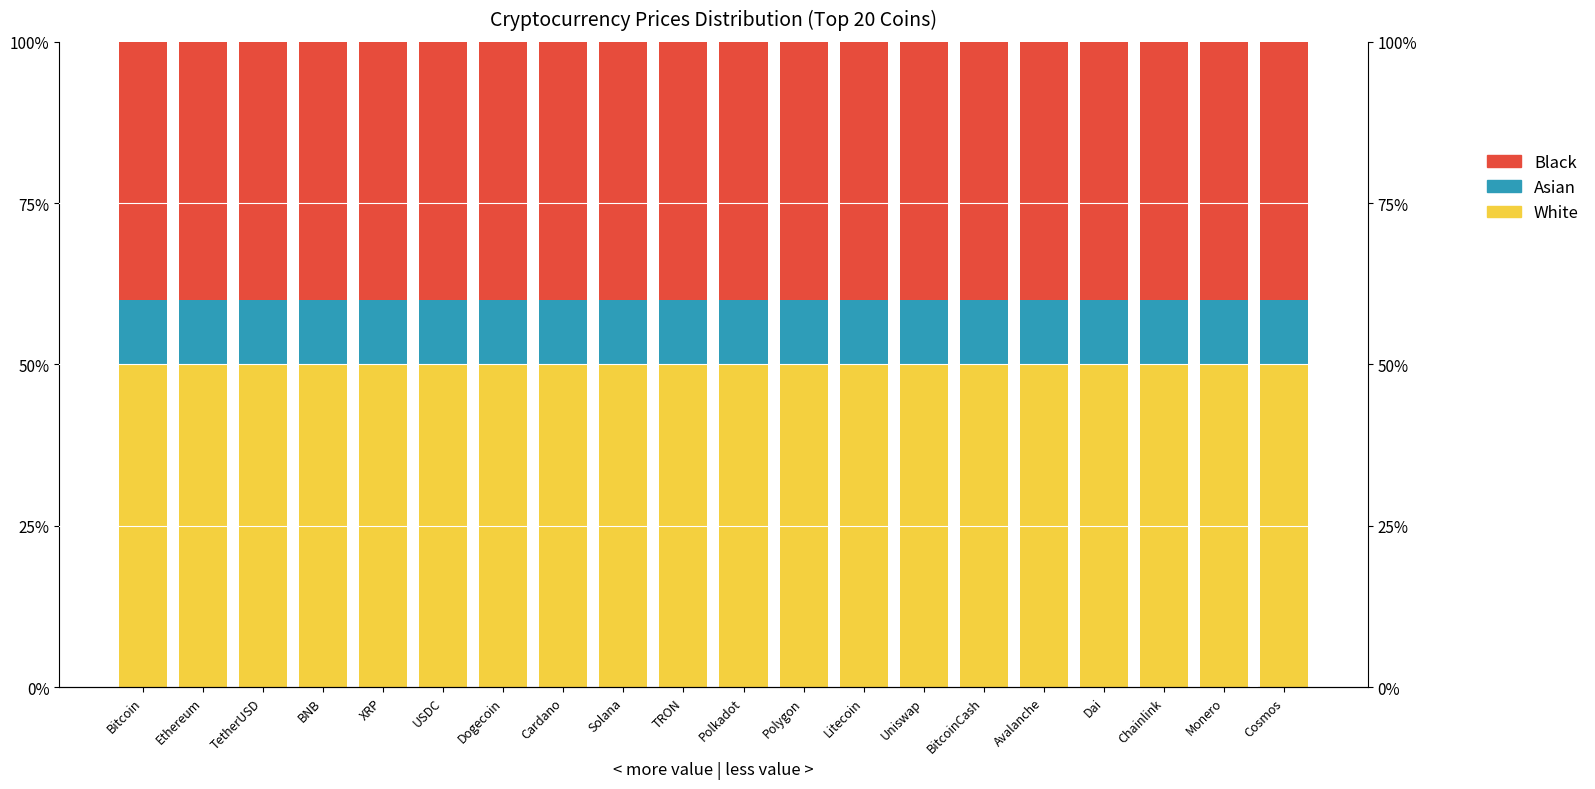

List the series in order of their overall mean, highest first.

White, Black, Asian